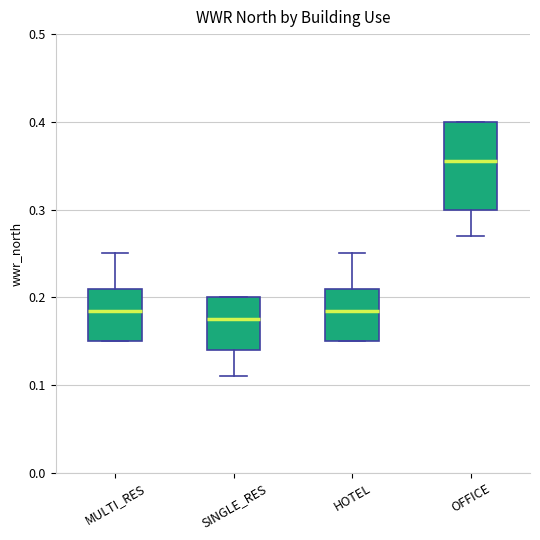

Where does the lower whisker of the box for SINGLE_RES end on the y-axis? The values are not printed on the chart, so give them approximately, as read against the axis.

0.11